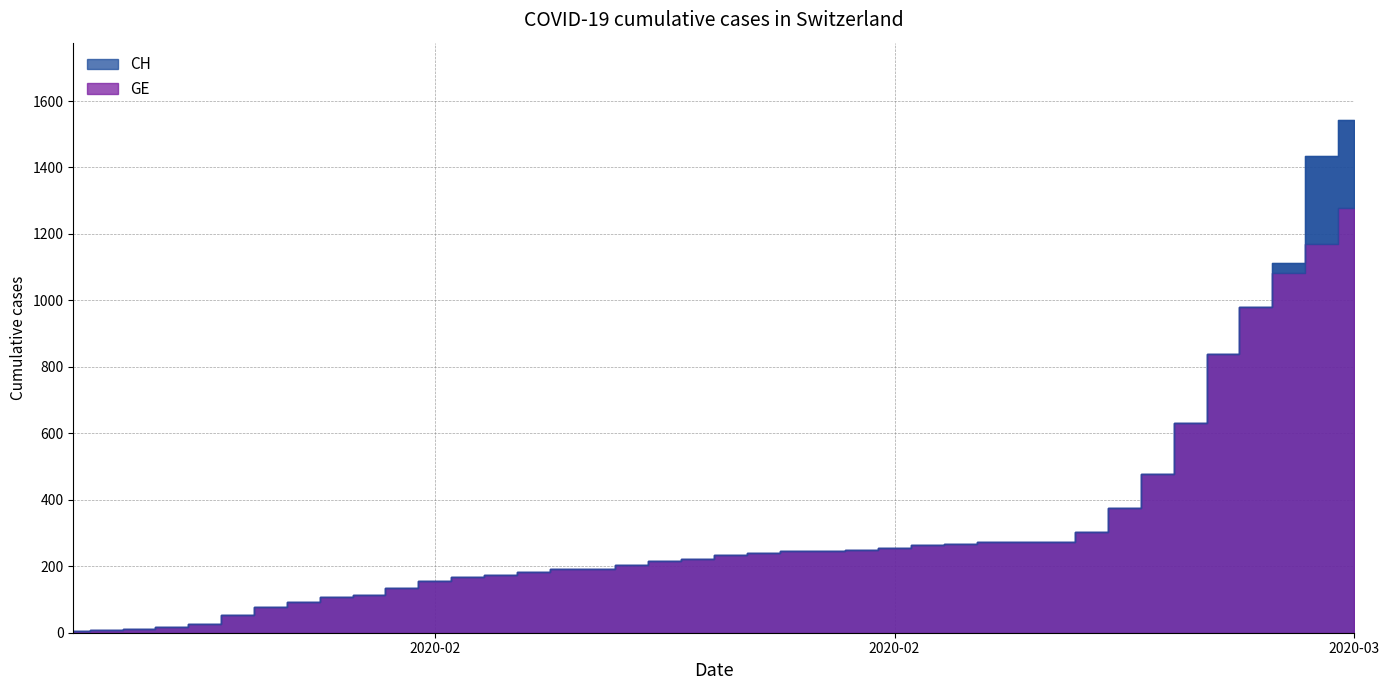

True or false: CH and GE intersect in this chart.

False